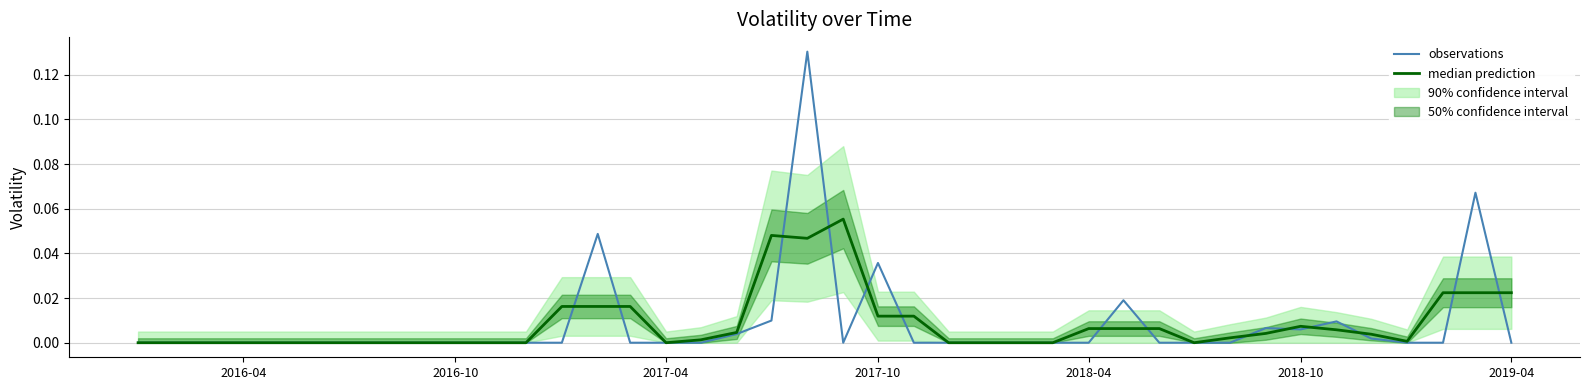

How many values in the observations series exceed 0?

11